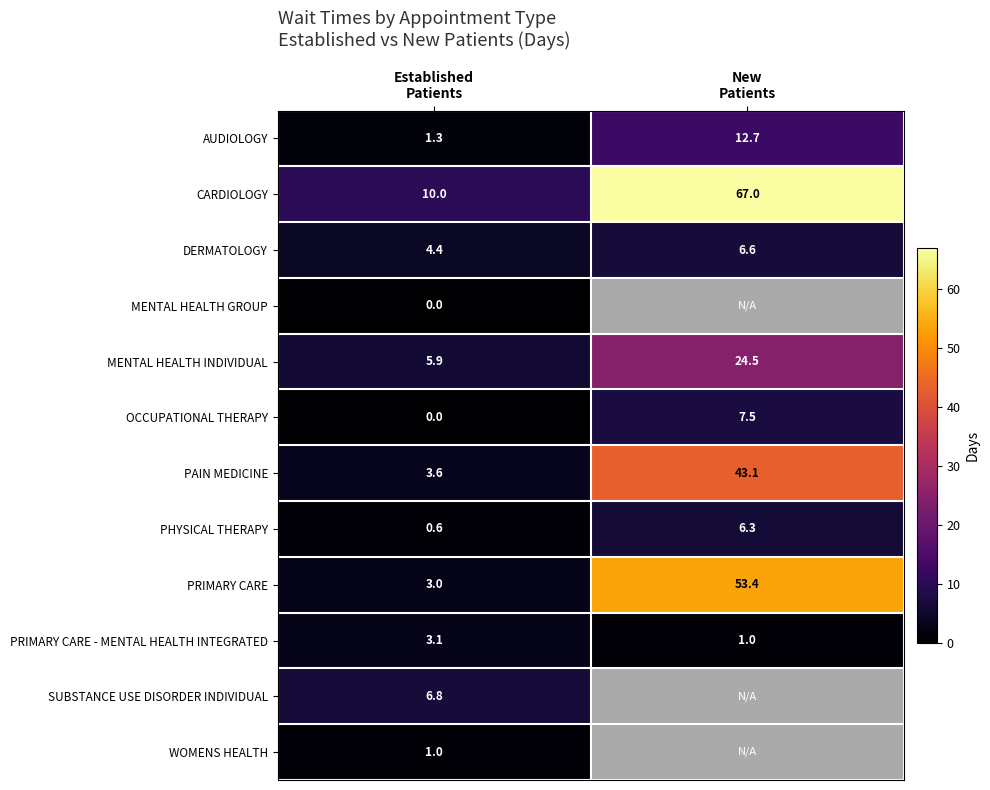

Rank the categories by DERMATOLOGY value from lowest to highest.

Established Patients, New Patients